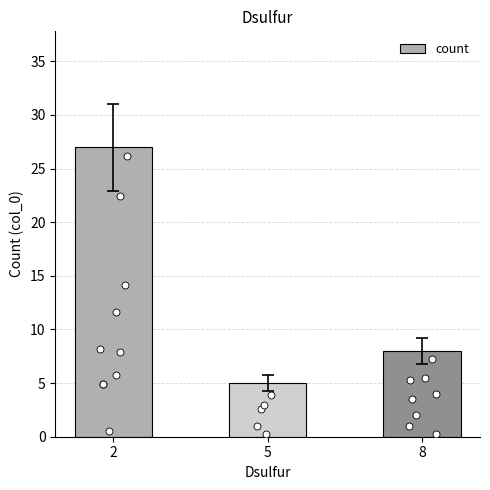

Approximately how many times larger is the value at 5 compared to 2?

0.2